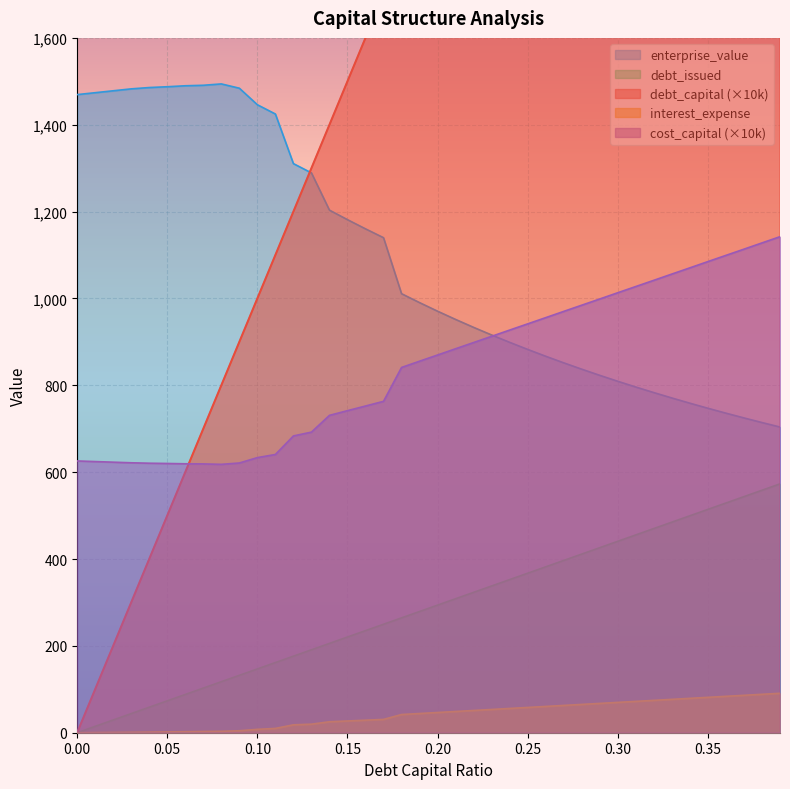

What is the maximum value for enterprise_value?

1494.0